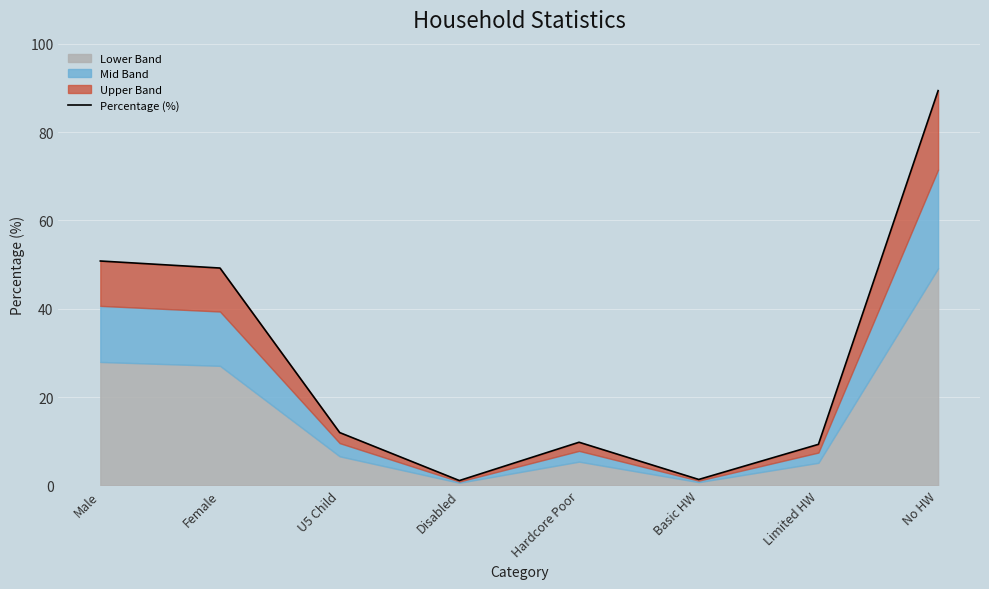

Reading left to right, extract all data points from this chart.

Male=50.8	Female=49.2	U5 Child=12.0	Disabled=1.1	Hardcore Poor=9.8	Basic HW=1.3	Limited HW=9.3	No HW=89.4